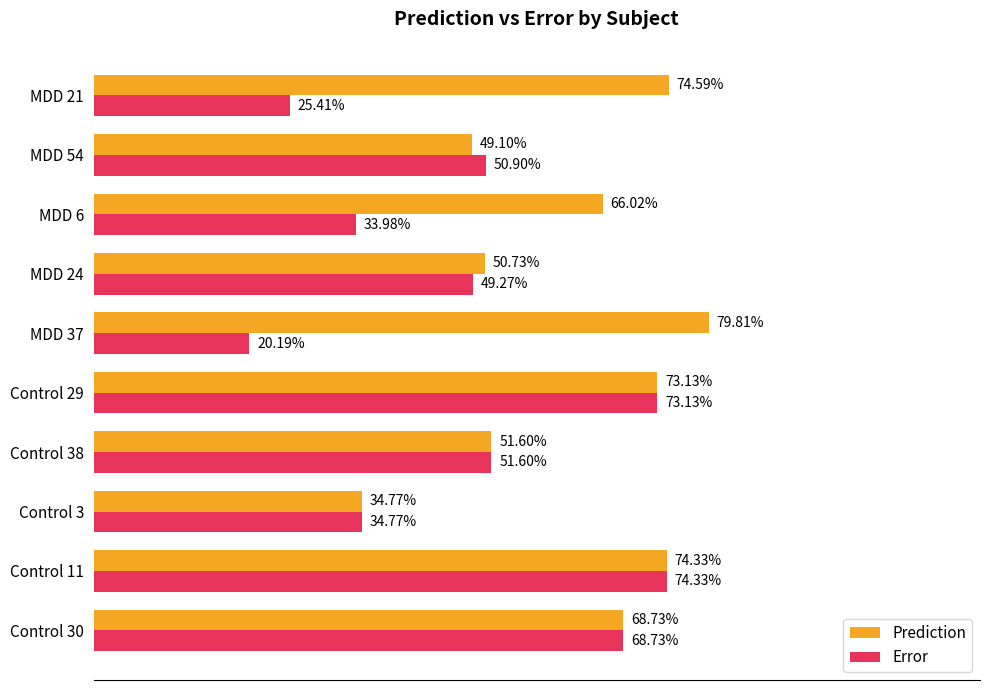

Which series has the largest range (max minus min)?

Error